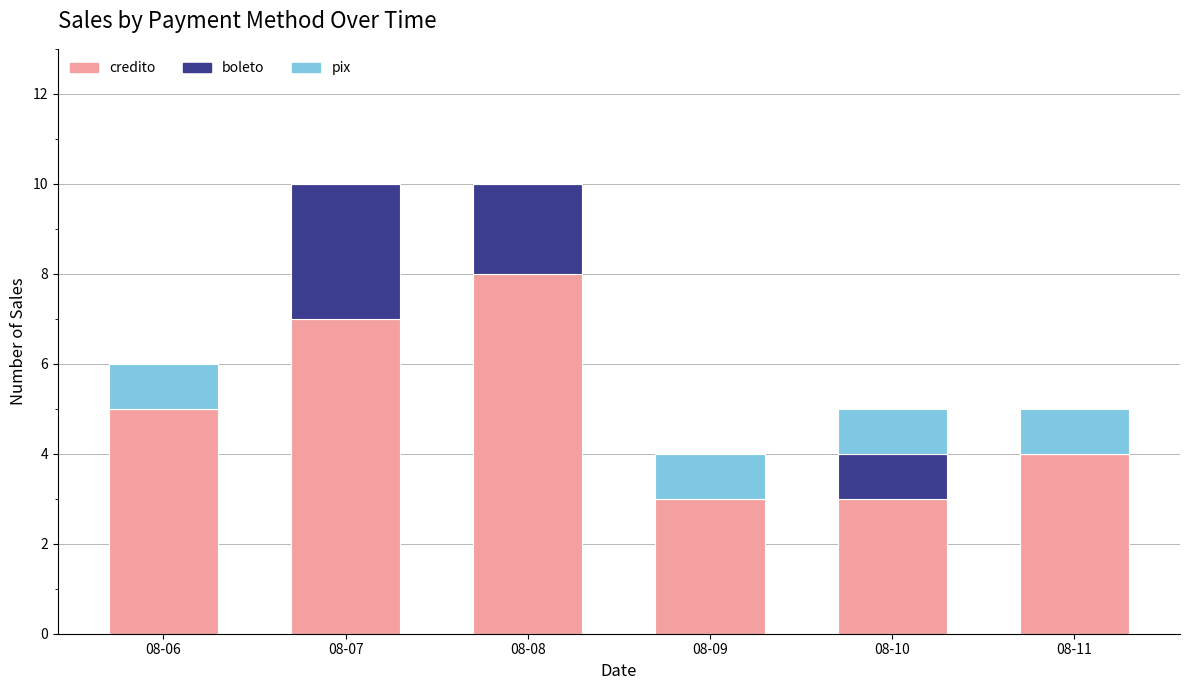

The value of credito at 08-11 is 2. True or false?

False